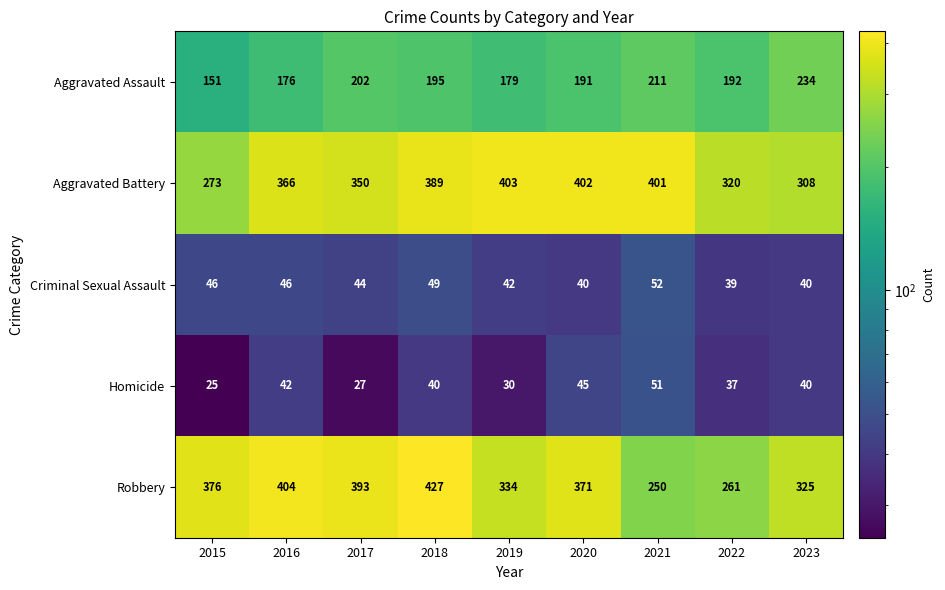

Which label corresponds to the largest value in the chart?

2018